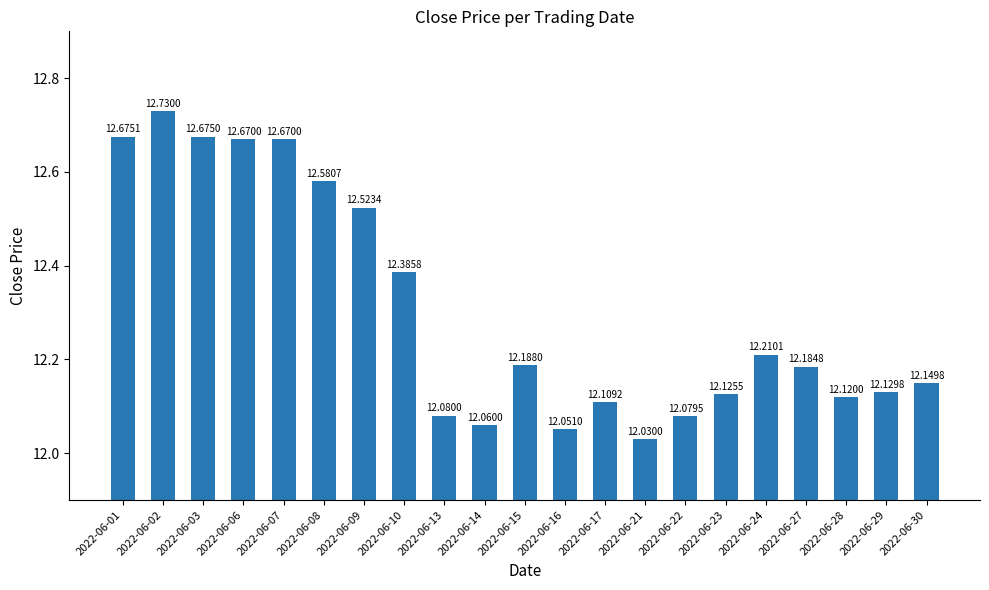

Which label corresponds to the largest value in the chart?

2022-06-02